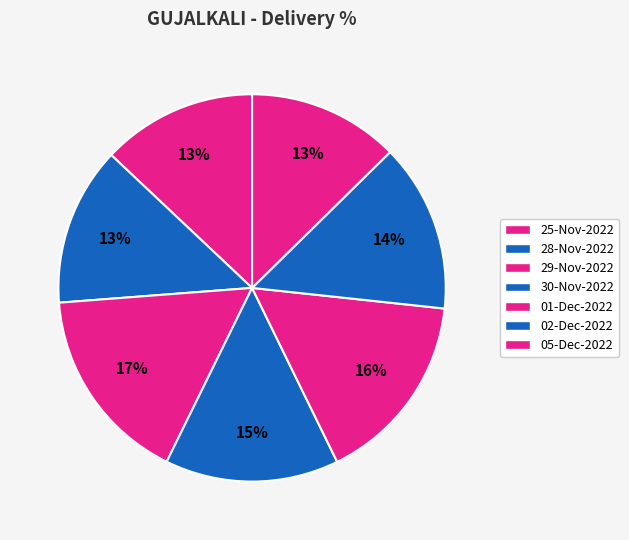

Approximately how many times larger is the value at 02-Dec-2022 compared to 28-Nov-2022?

1.1